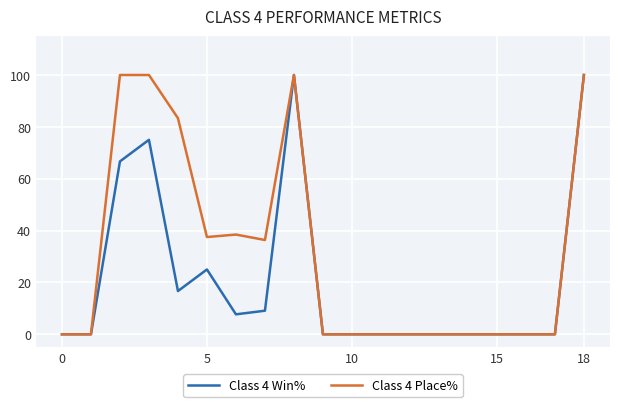

List the series in order of their overall mean, highest first.

Class 4 Place%, Class 4 Win%